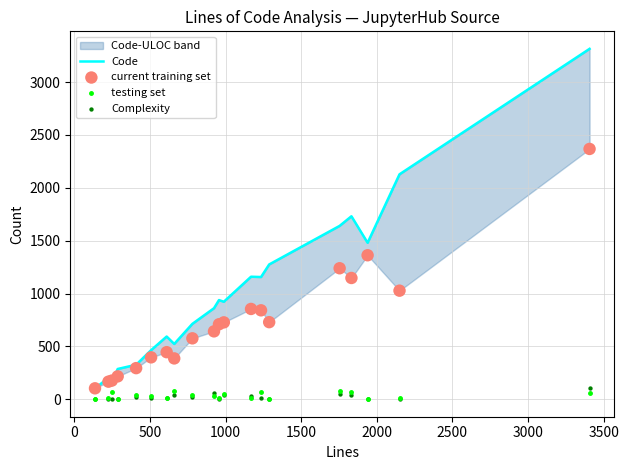

Is the value of Code at 16 greater than the value of Complexity at 17?

Yes